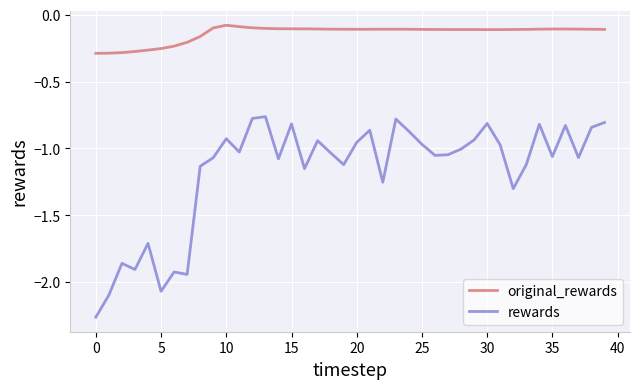

True or false: rewards and original_rewards intersect in this chart.

False